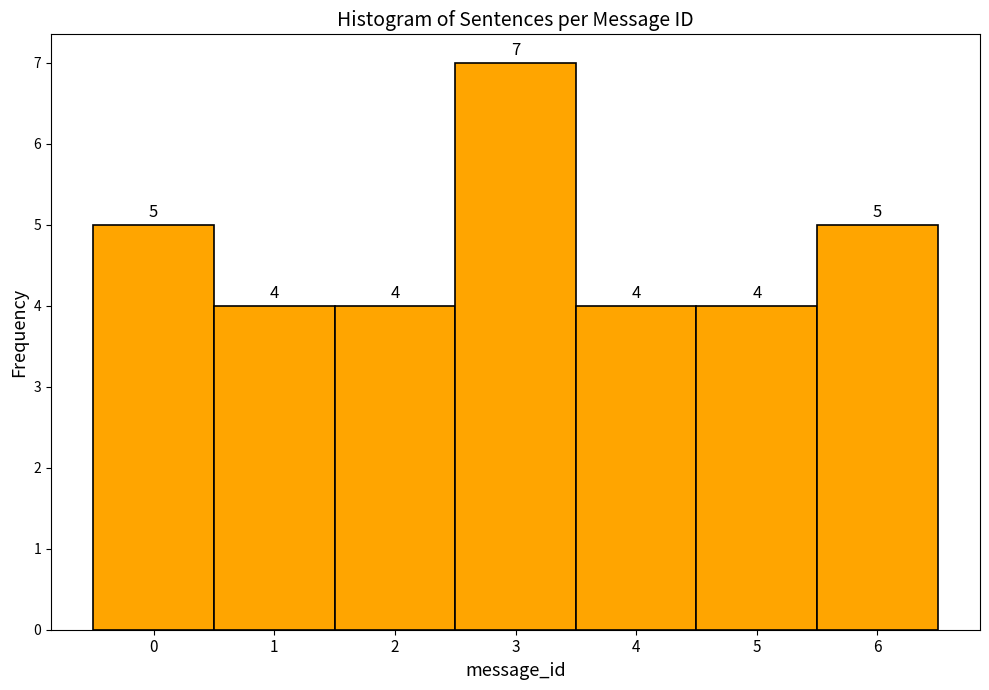

Reading left to right, transcribe this chart: for each bar, give the range it covers on the x-axis and its height.

-0.5 to 0.5: 5
0.5 to 1.5: 4
1.5 to 2.5: 4
2.5 to 3.5: 7
3.5 to 4.5: 4
4.5 to 5.5: 4
5.5 to 6.5: 5